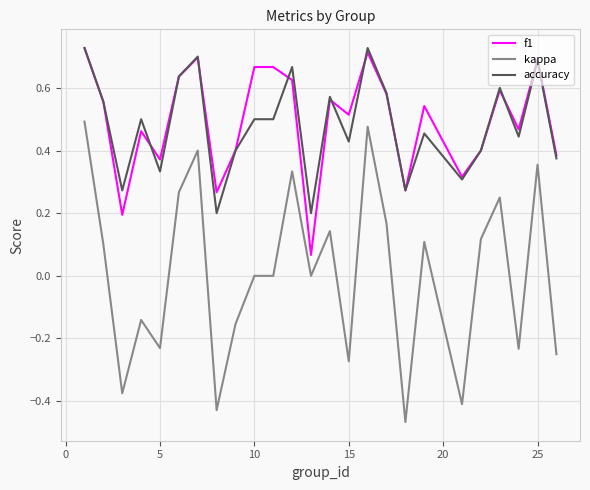

Which series has the widest spread of values?

kappa